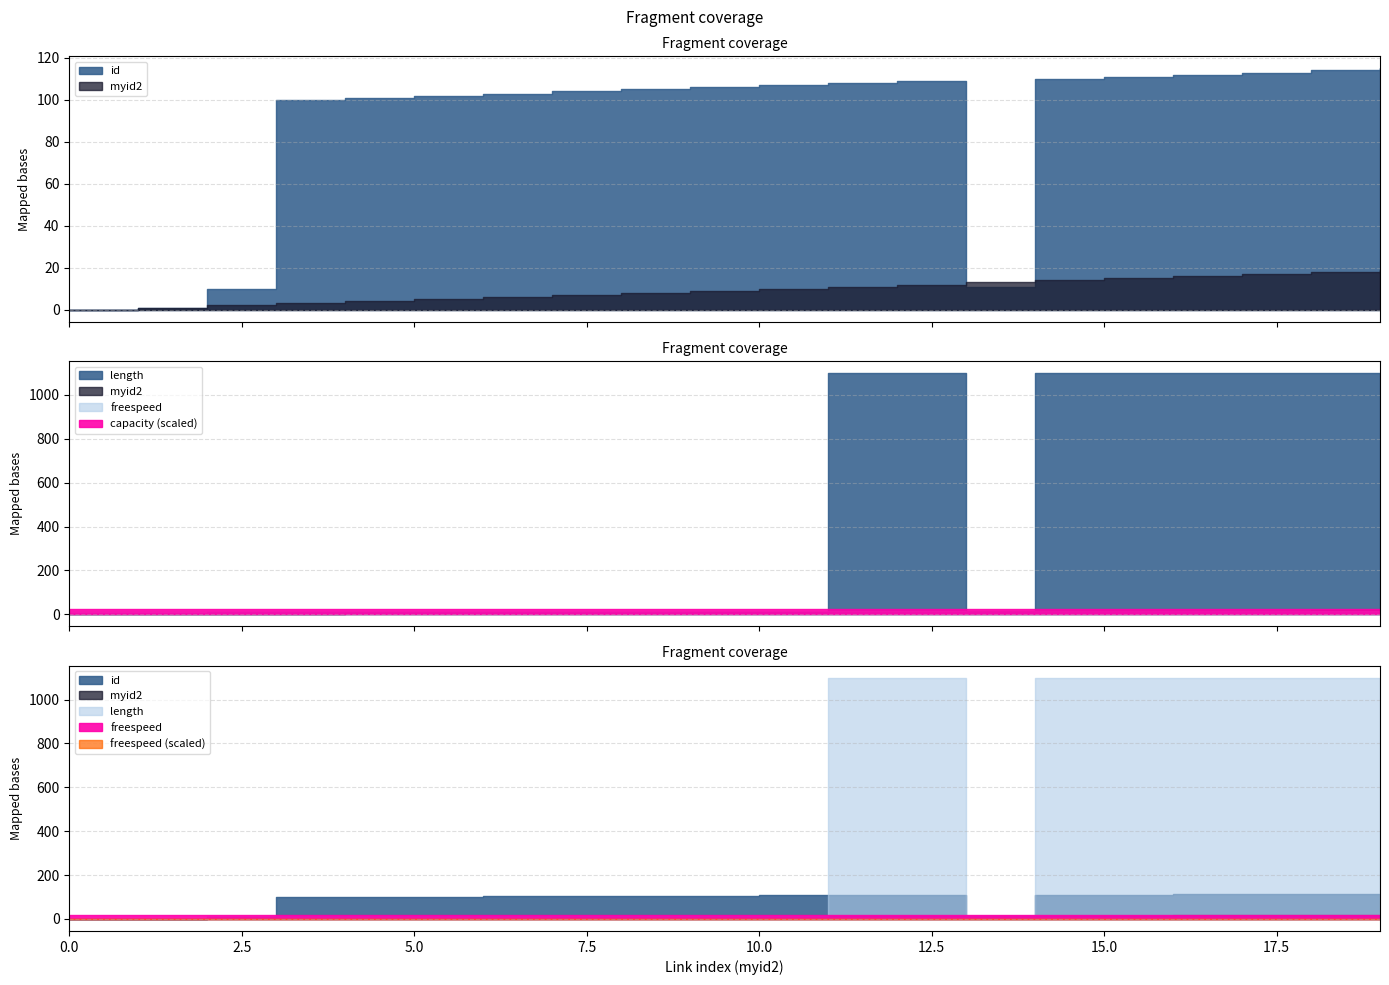

How many times do freespeed and myid2 cross each other?

1